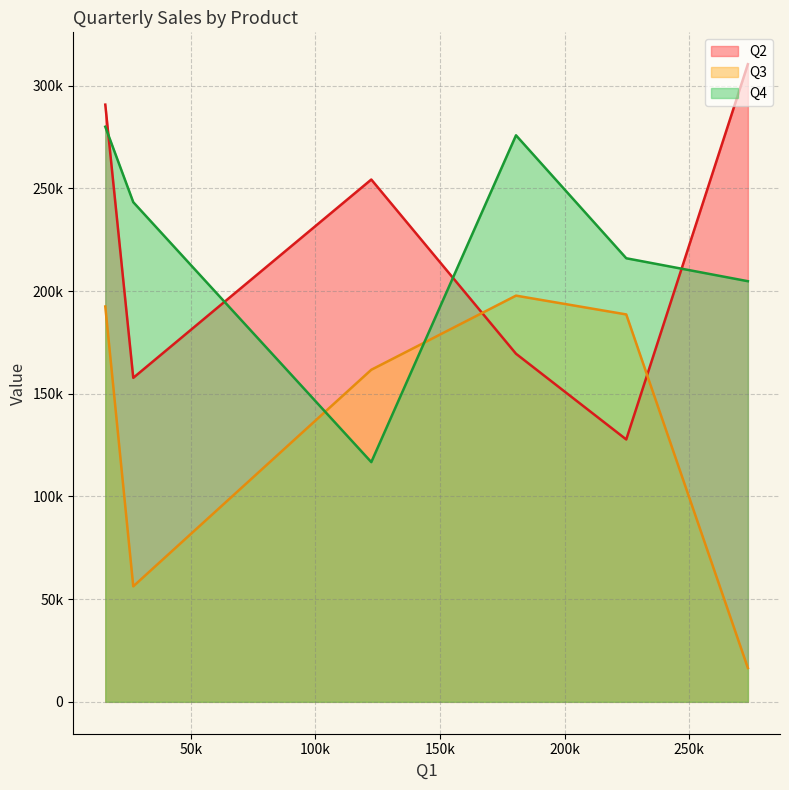

What value does the Q2 series have at Product4?

157752